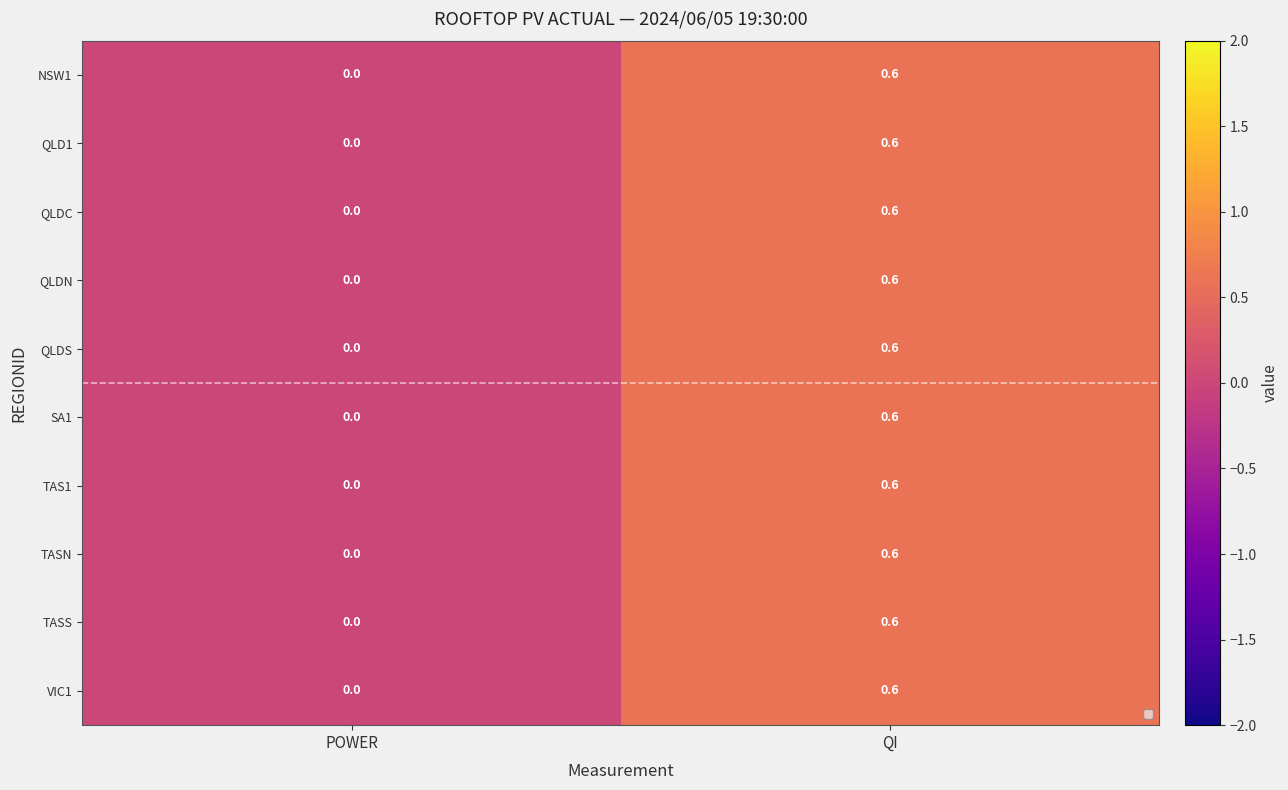

What is the average value of the TASN series?

0.3